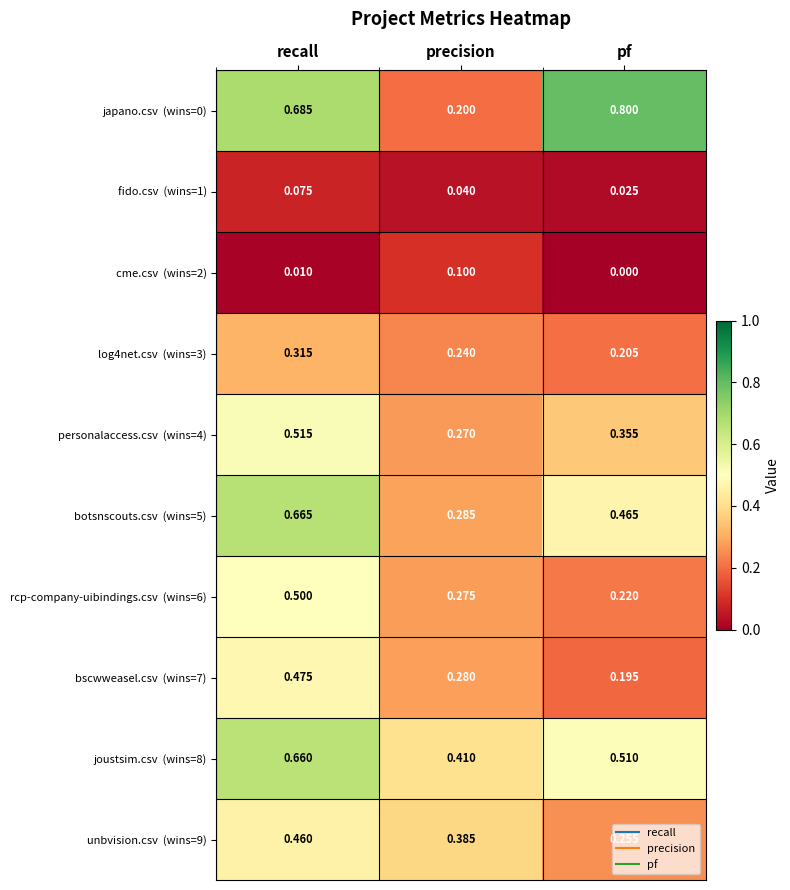

At which category is the sum across all series the highest?

recall